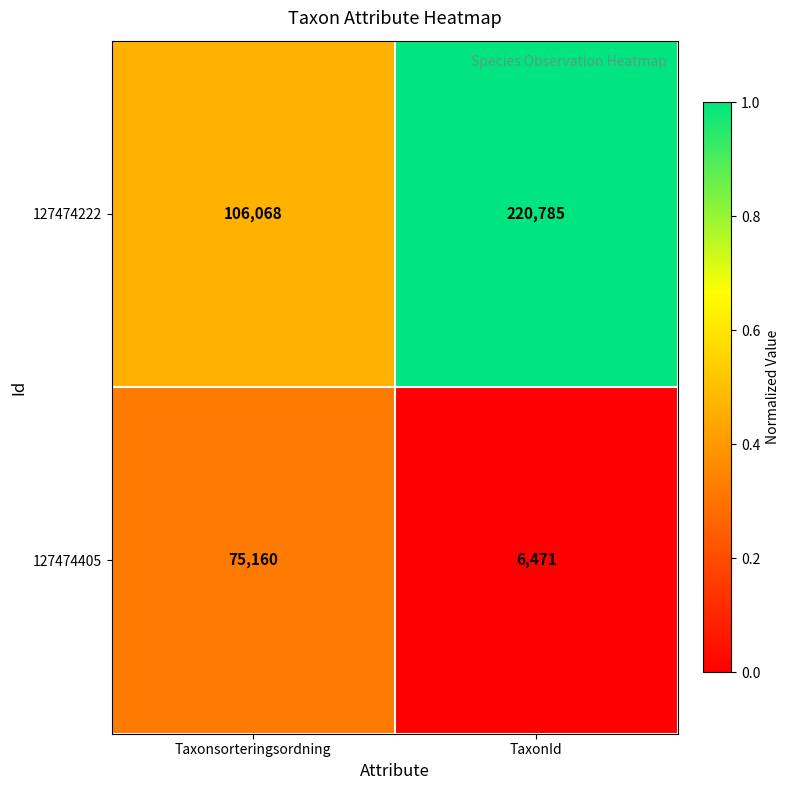

The value of 127474222 at TaxonId is 220785. True or false?

True